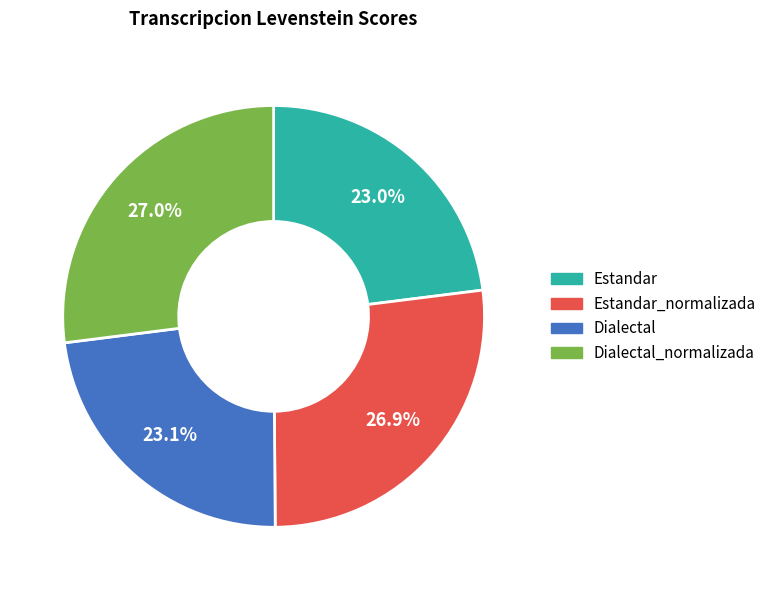

Is there any slice that represents more than half of the pie?

No